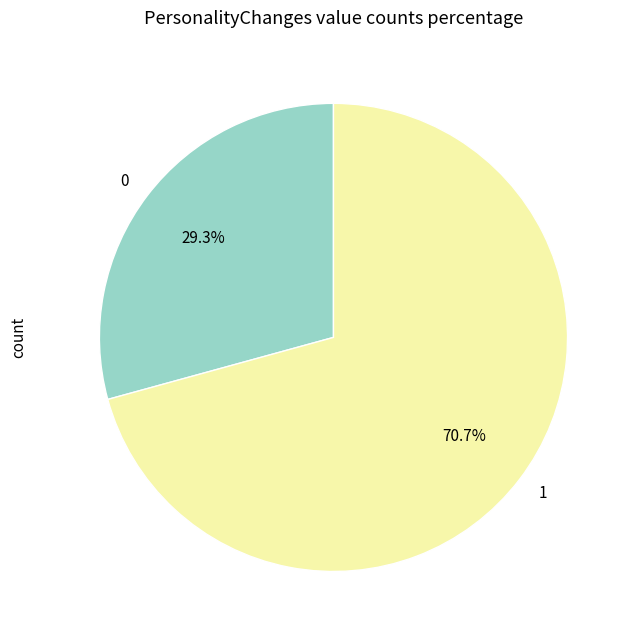

Combined, what portion of the pie is 1 and 0?

100.0%